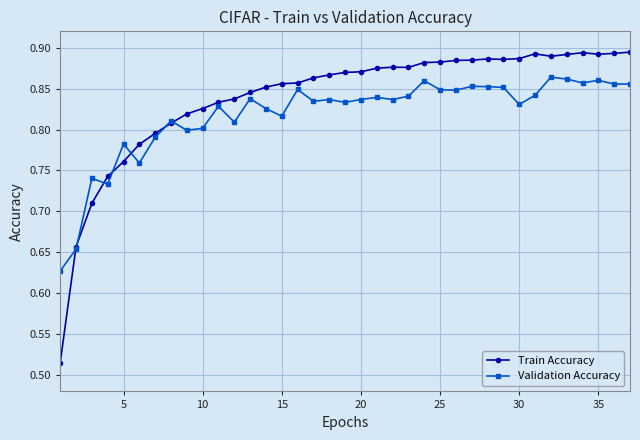

How many Validation Accuracy values are between 0 and 1?

37